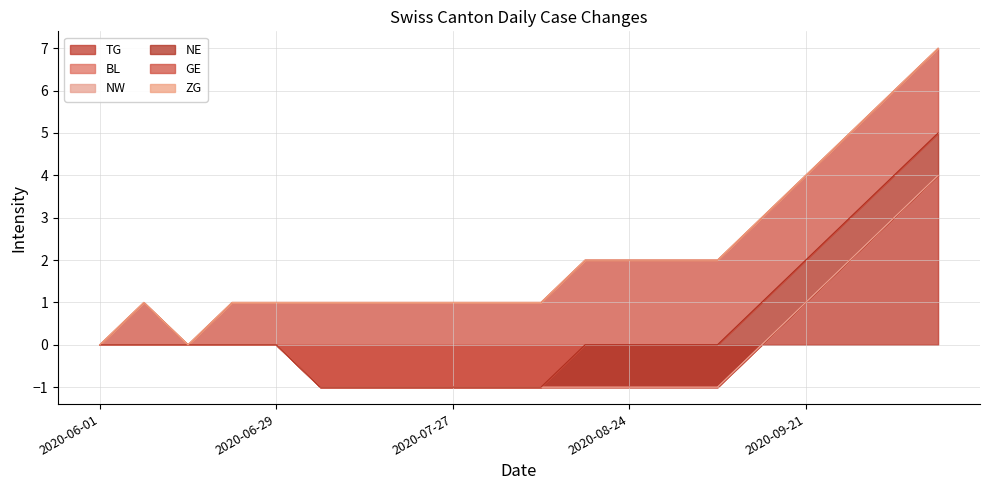

What is the label of the 19th point from the left?

2020-10-05